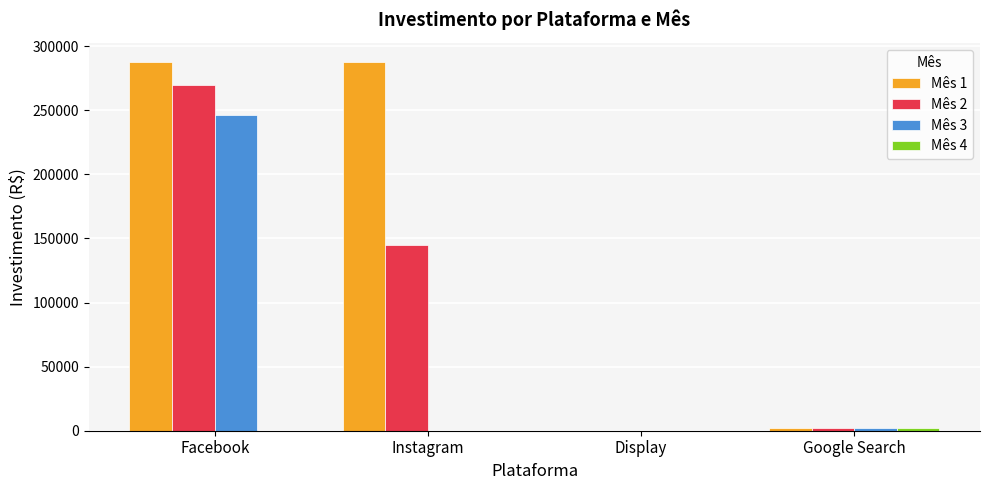

Which series changed the most between Facebook and Display?

Mês 1